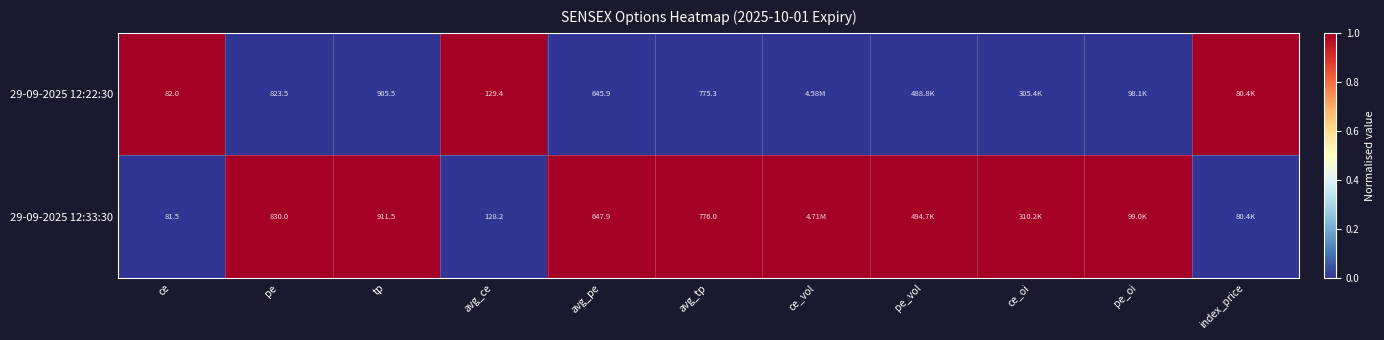

What is the sum of the 29-09-2025 12:33:30 values at tp and avg_ce?

1039.7